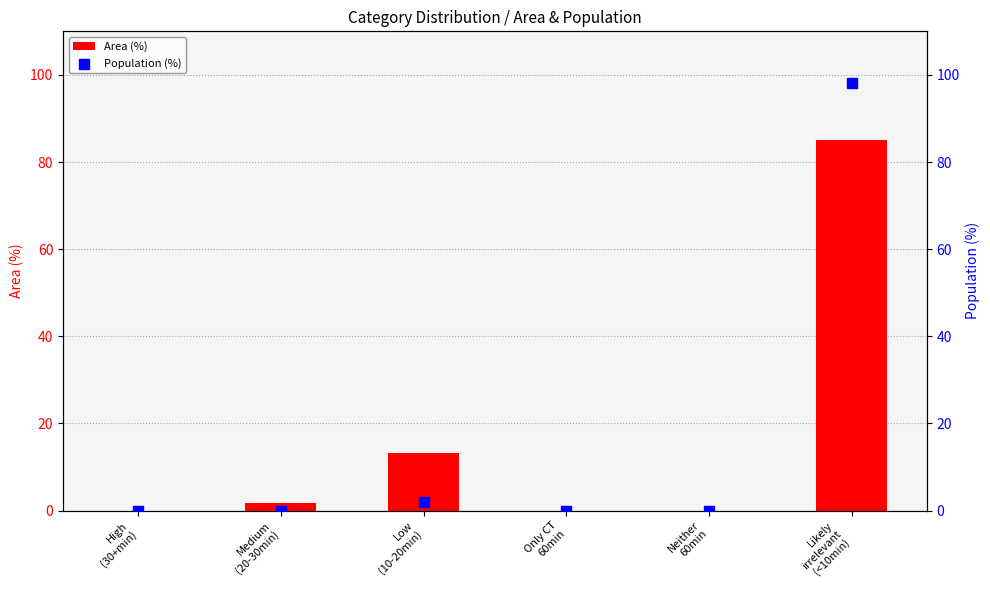

Which series has the largest Y range (max minus min)?

Population (%)